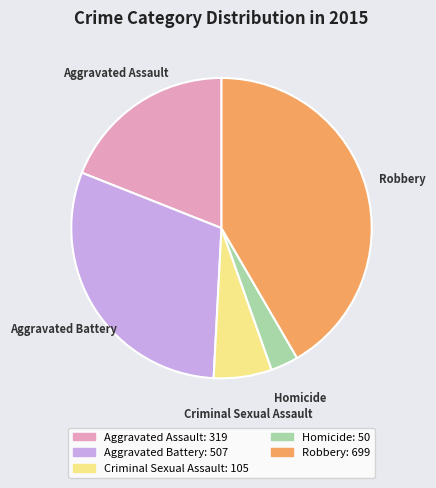

What is the largest slice in the pie chart?

Robbery